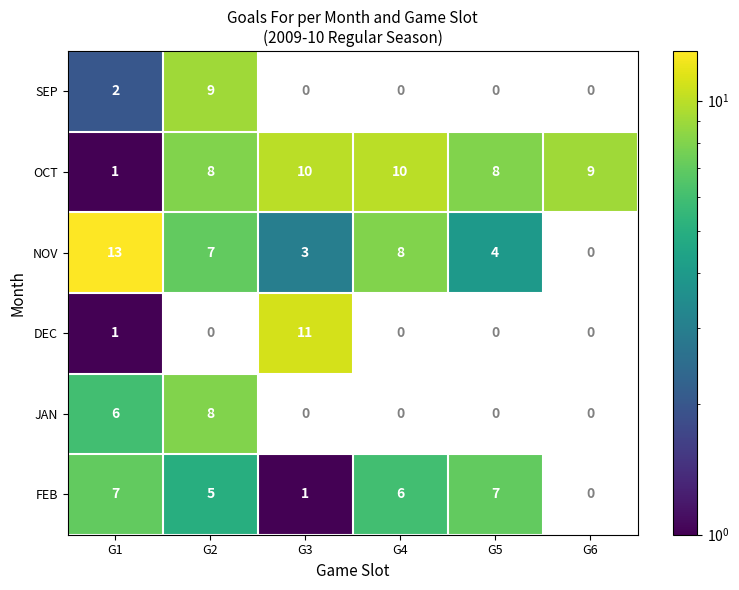

Which series has the widest spread of values?

NOV